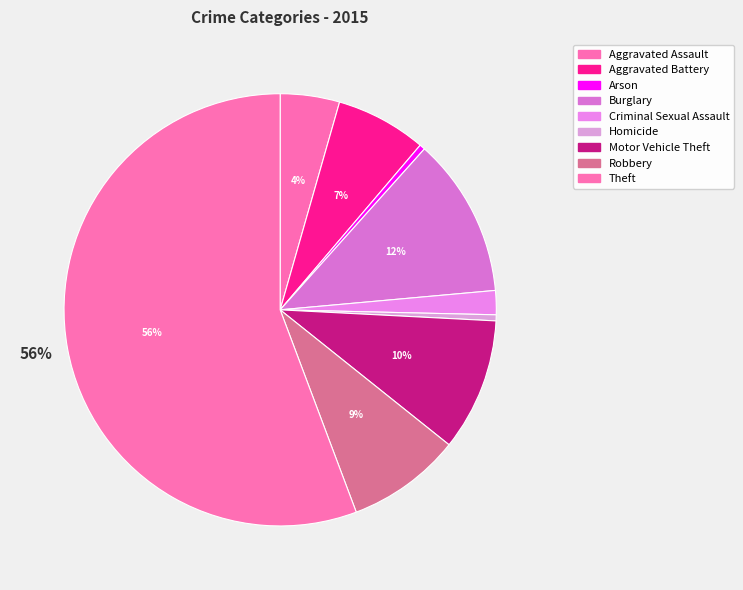

What percentage is the Aggravated Assault slice, to the nearest percent?

4%